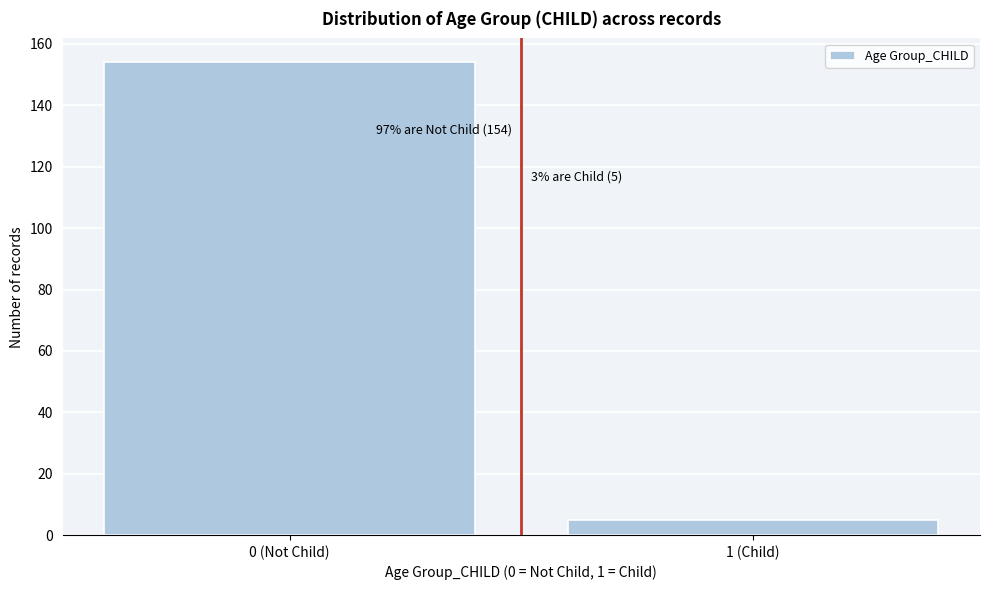

Reading left to right, list all the values displayed in this chart.

154	5